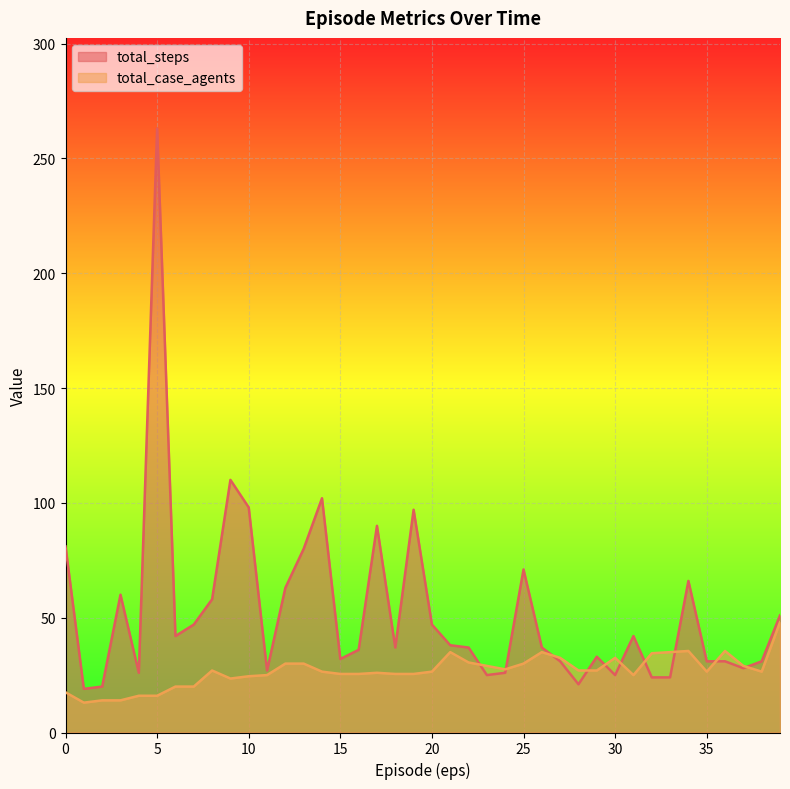

True or false: total_steps has a value of 22.8 at 18.

False